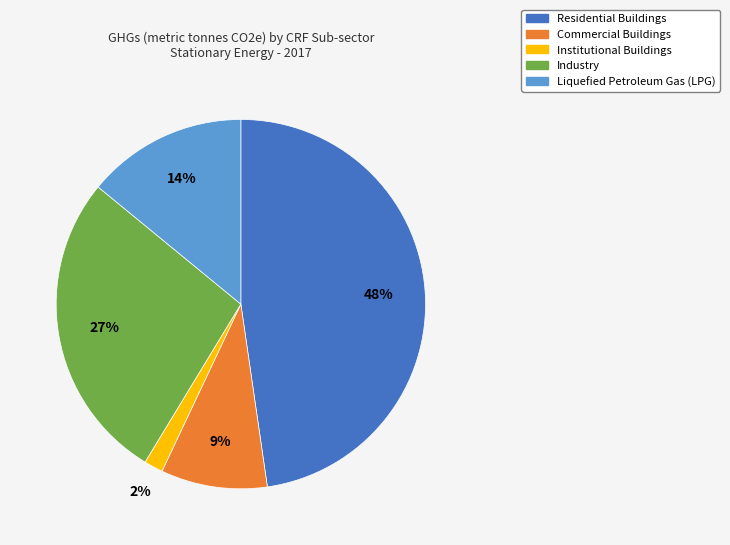

Between Institutional Buildings and Residential Buildings, which is larger?

Residential Buildings